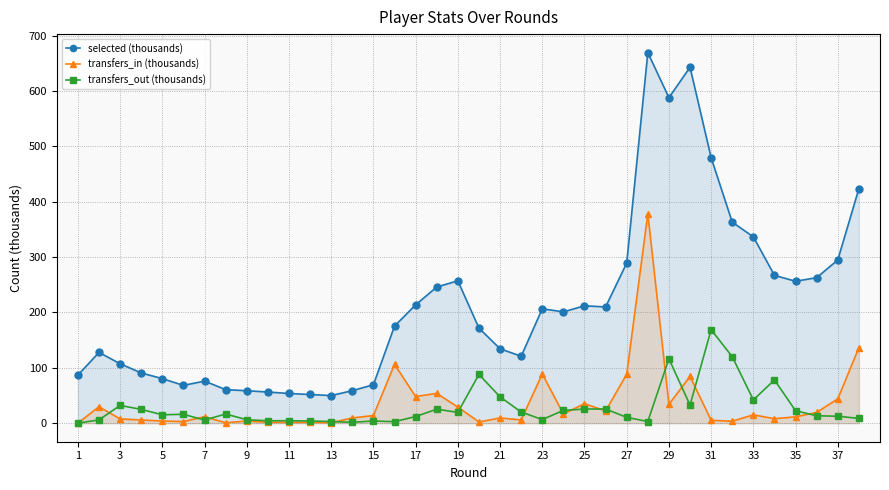

True or false: selected (thousands) has a value of 256.4 at 35.

True